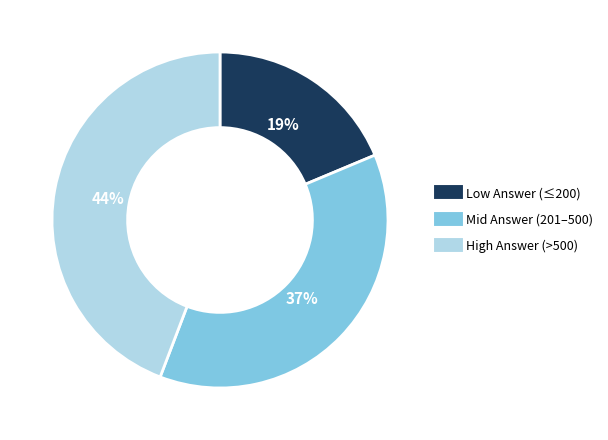

Is there any slice that represents more than half of the pie?

No